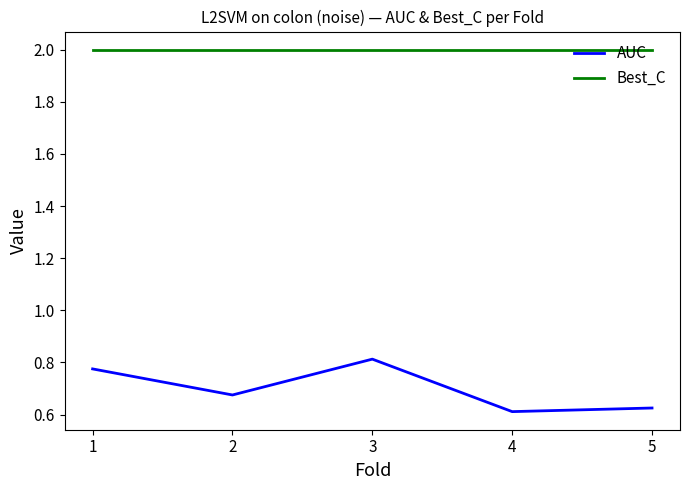

List the labels in order of AUC value, largest first.

3, 1, 2, 5, 4